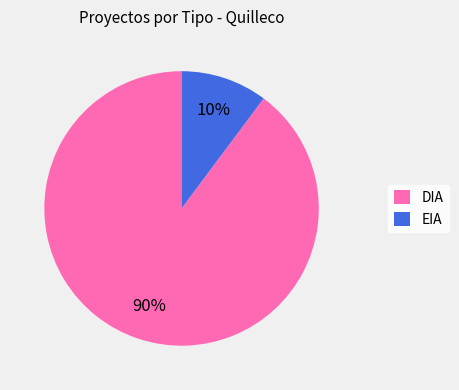

To the nearest percent, what percentage of the pie is DIA?

90%